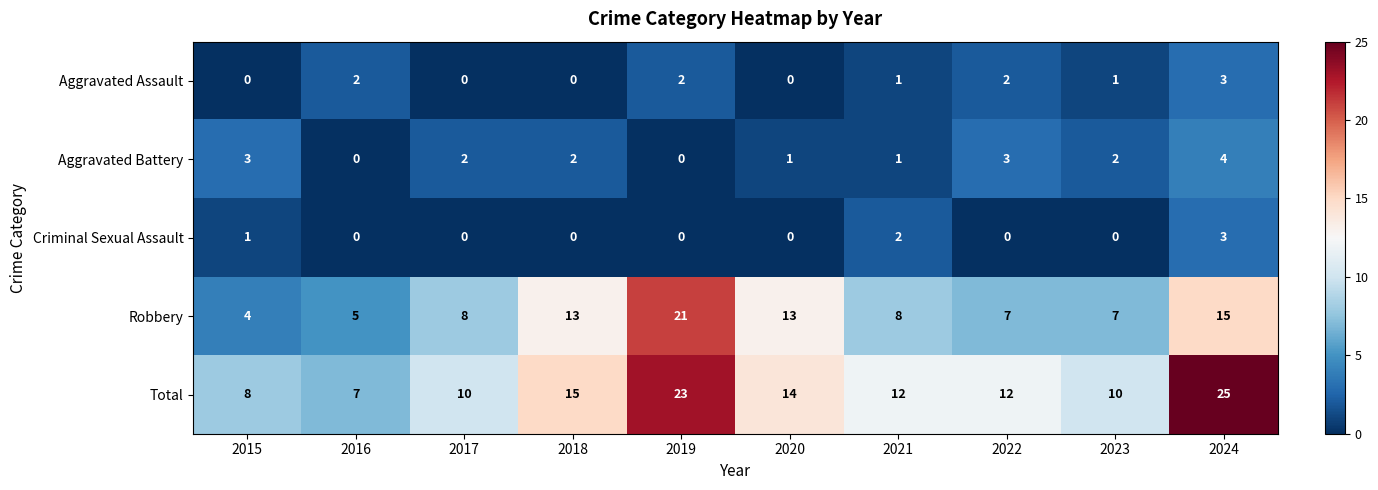

Which series has the largest total across all categories?

Total